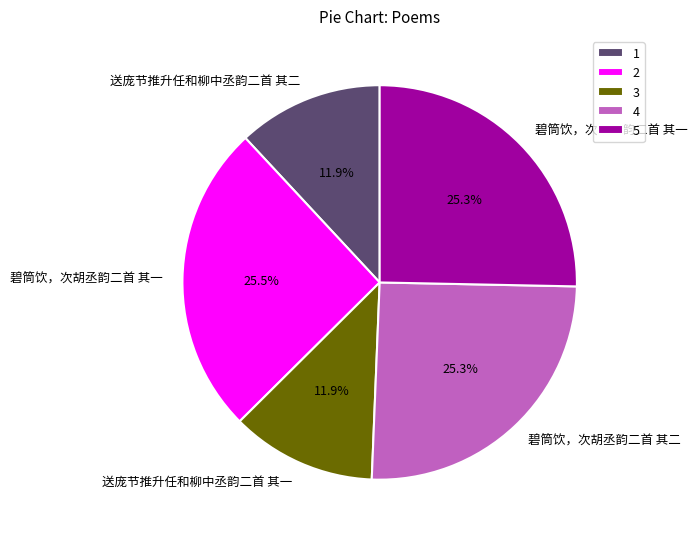

Between 1 and 5, which is larger?

5